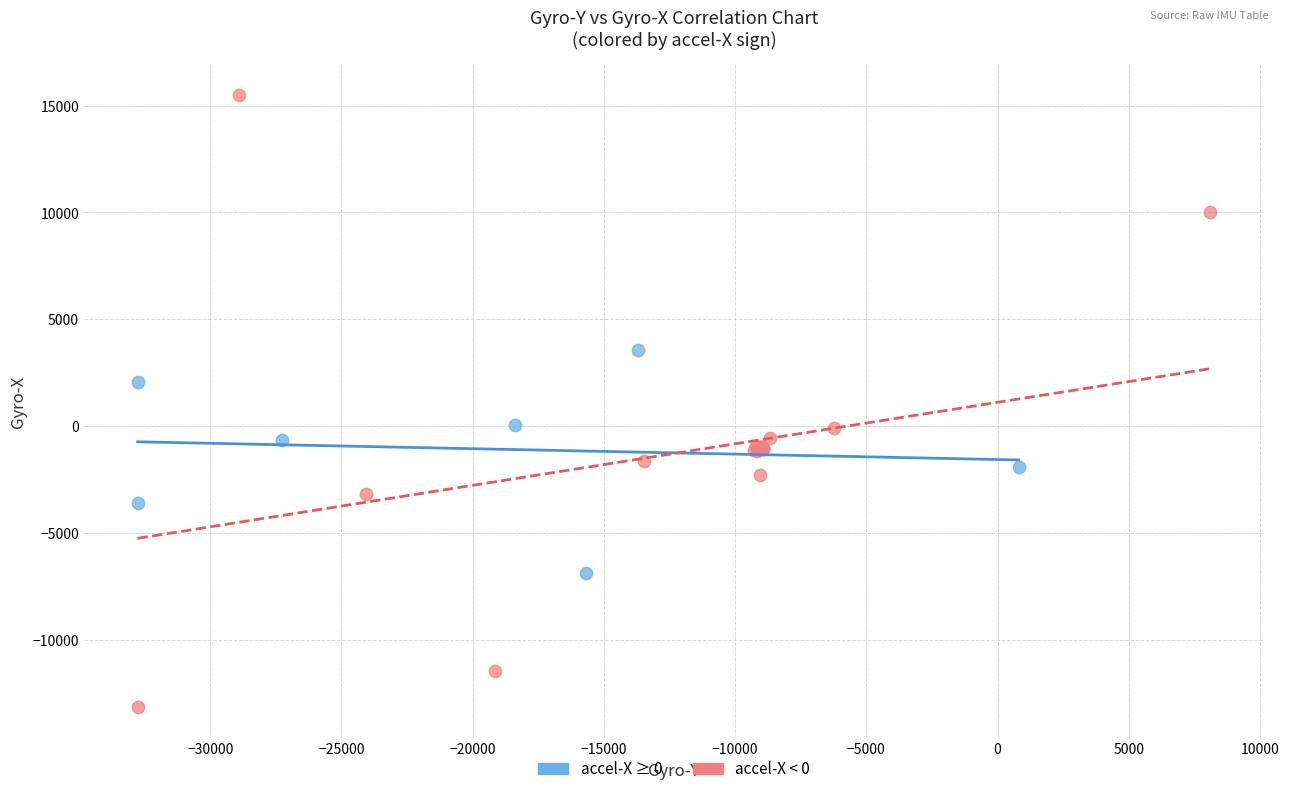

Which series reaches the maximum Y coordinate?

accel-X < 0